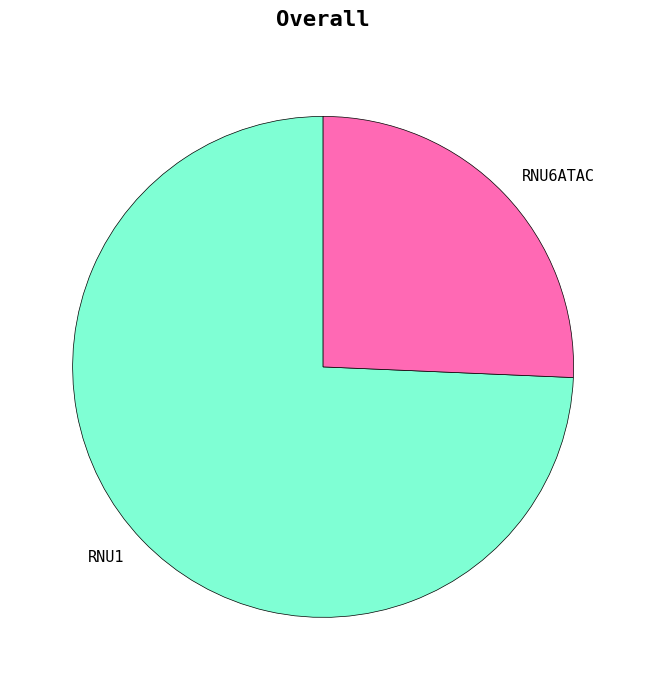

What is the smallest slice in the pie chart?

RNU6ATAC